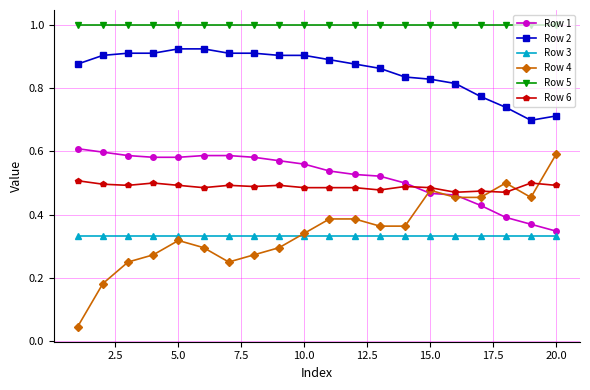

True or false: Row 3 and Row 5 intersect in this chart.

False